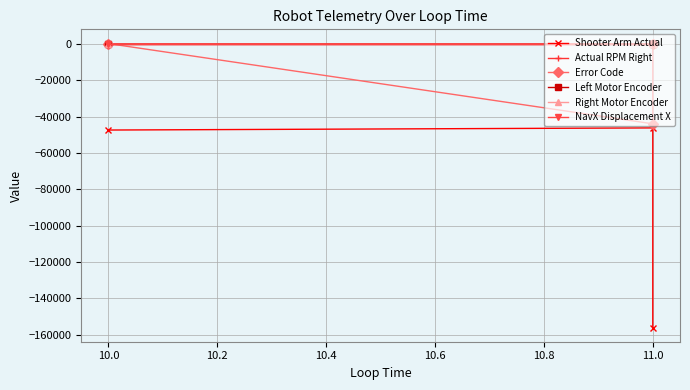

How many categories are shown in the chart?

3